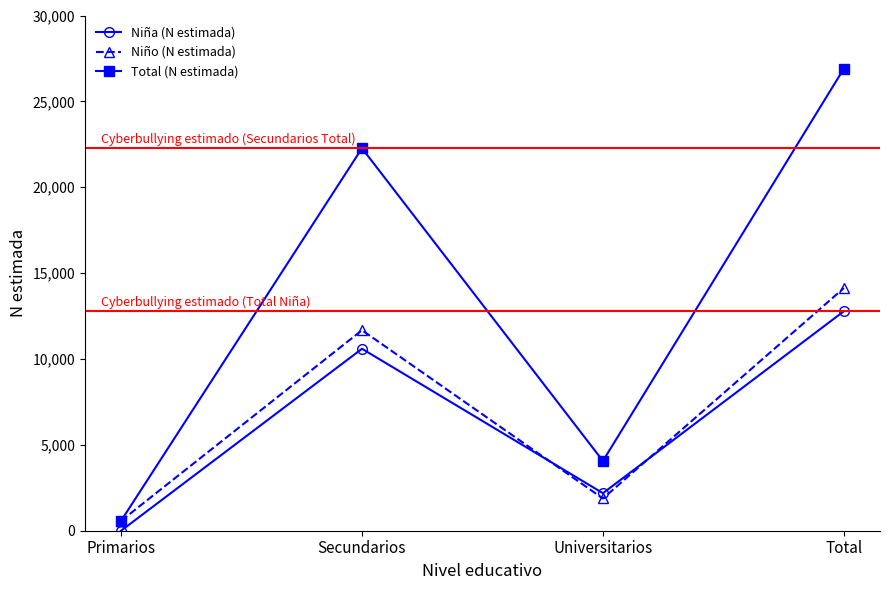

How many lines are shown in the chart?

3